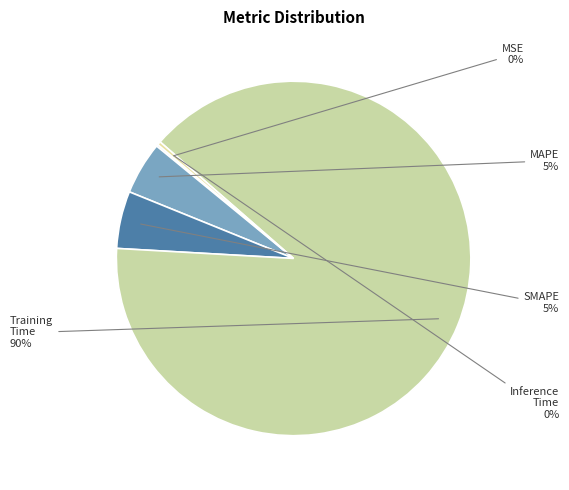

Which category has the smallest portion of the pie?

MSE